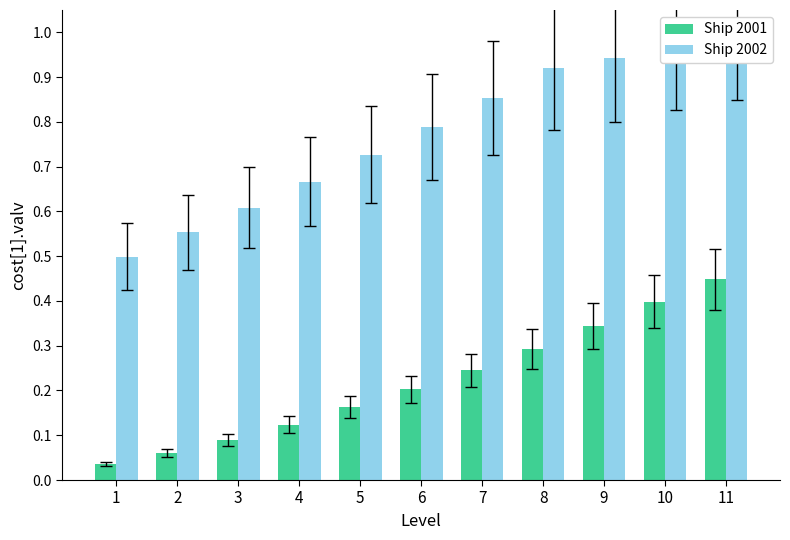

What is the value of the Ship 2002 bar at the 3rd from the left?

0.6